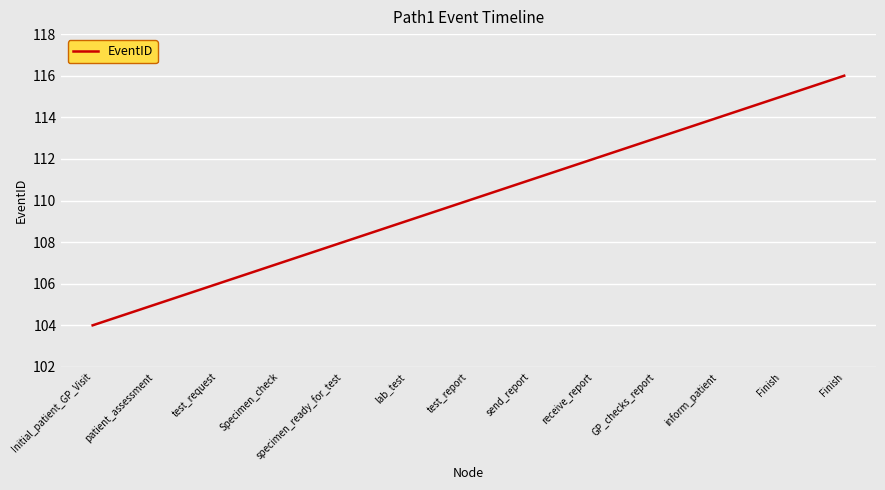

How many categories are shown in the chart?

13